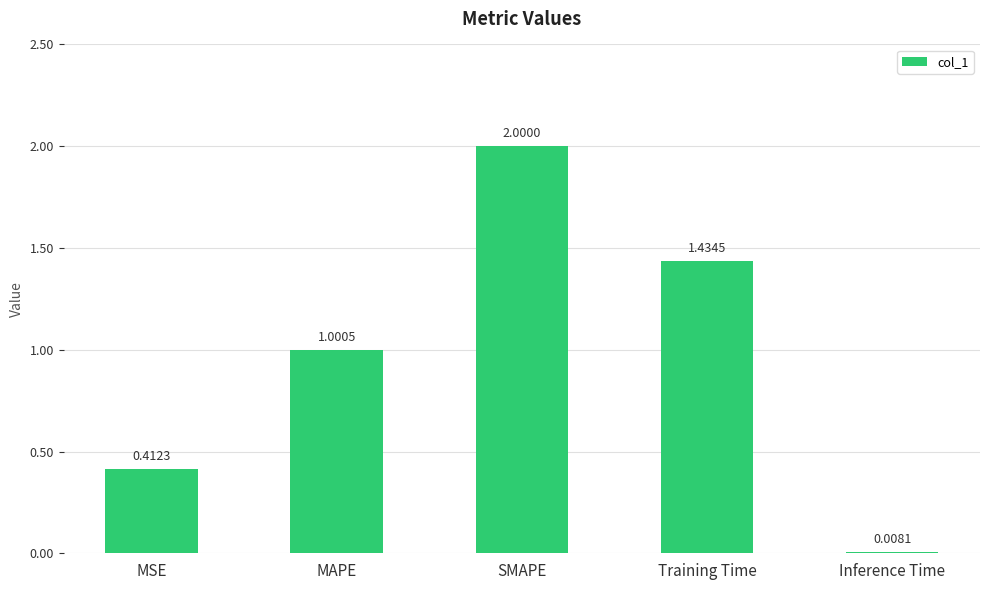

How many data points are above 1?

3